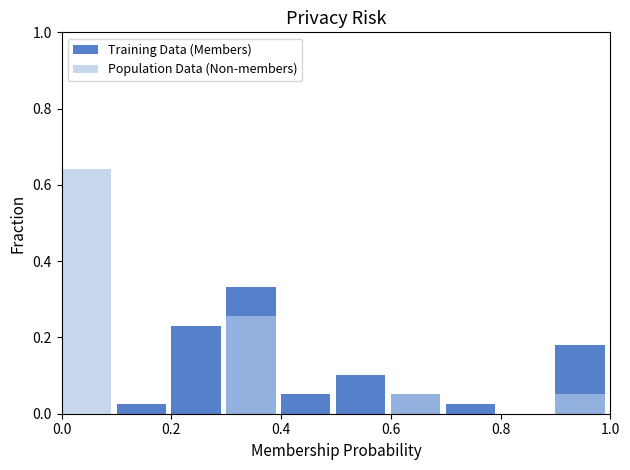

Reading left to right, what are all the values shown in this chart?

Training Data (Members): 0.0	0.0	0.2	0.3	0.1	0.1	0.1	0.0	0.0	0.2
Population Data (Non-members): 0.6	0.0	0.0	0.3	0.0	0.0	0.1	0.0	0.0	0.1